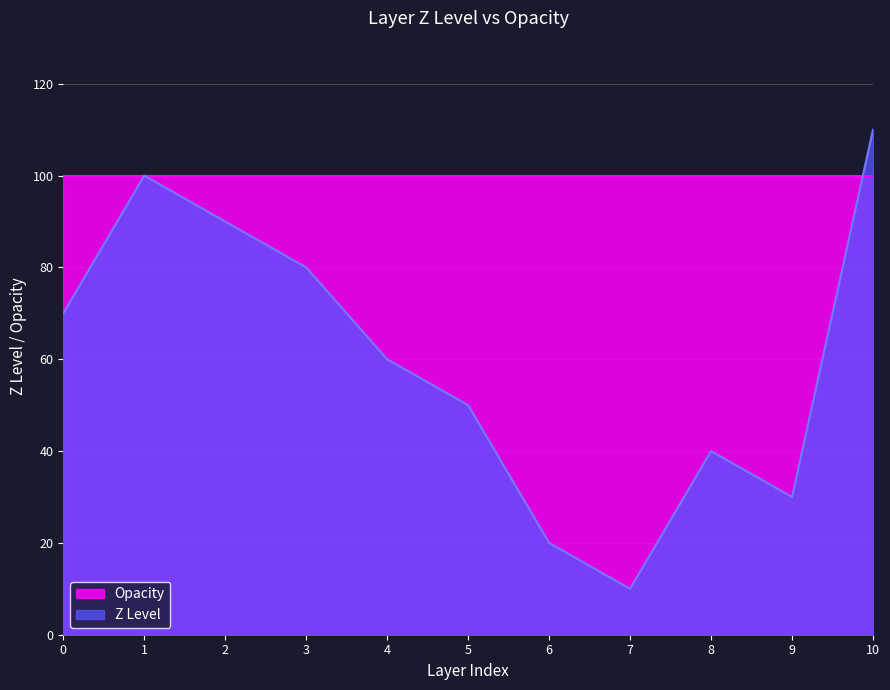

What is the difference between the second highest and minimum values?

90